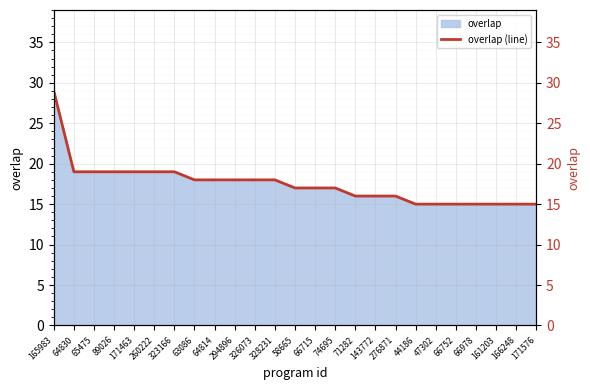

Where does the data first go above 17?

165983